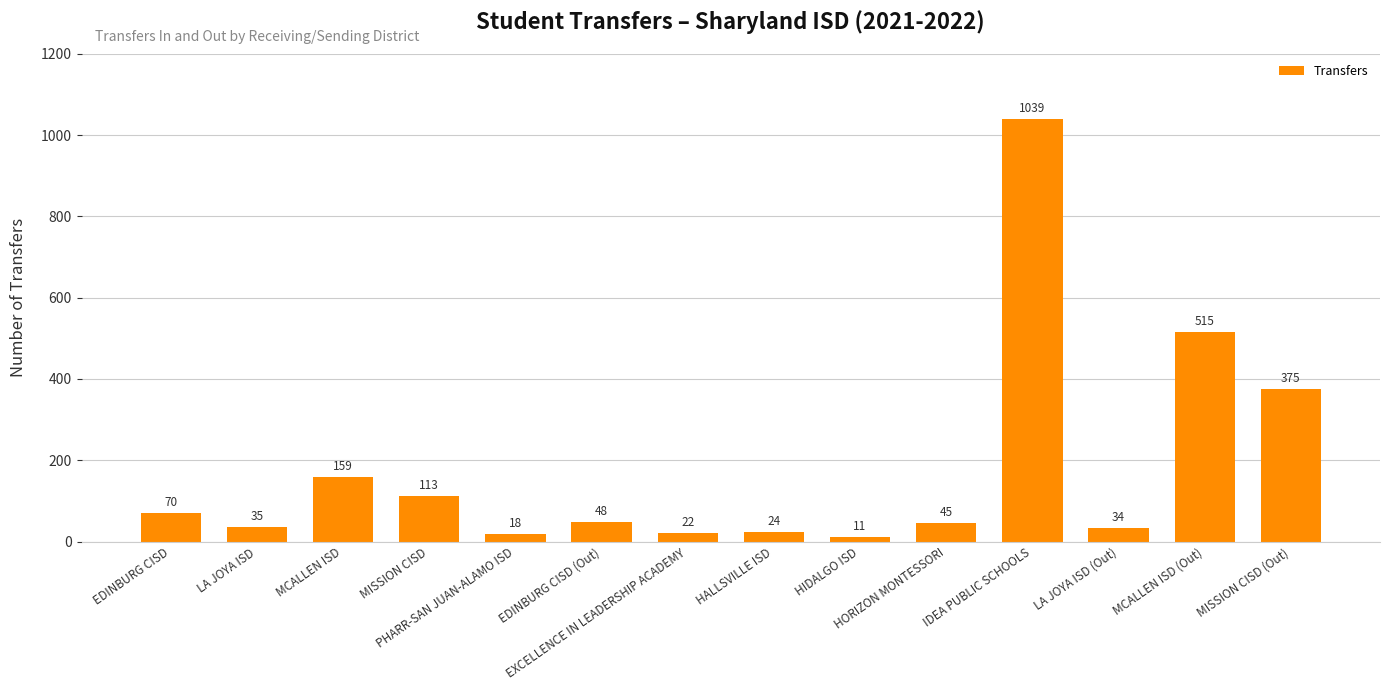

Which label corresponds to the largest value in the chart?

IDEA PUBLIC SCHOOLS